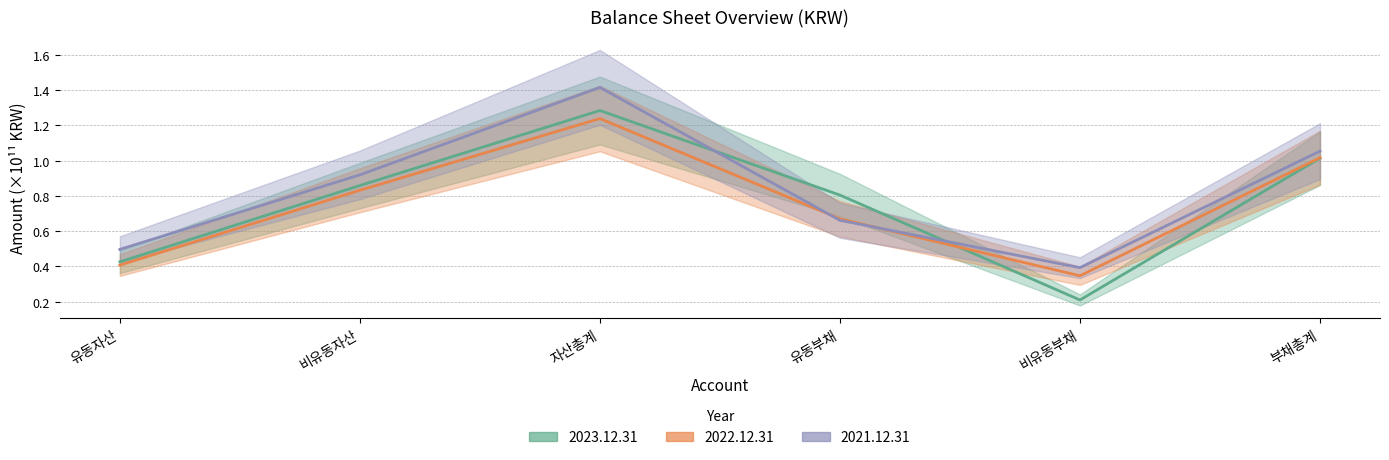

Rank the series by their maximum value, from highest to lowest.

2021.12.31, 2023.12.31, 2022.12.31